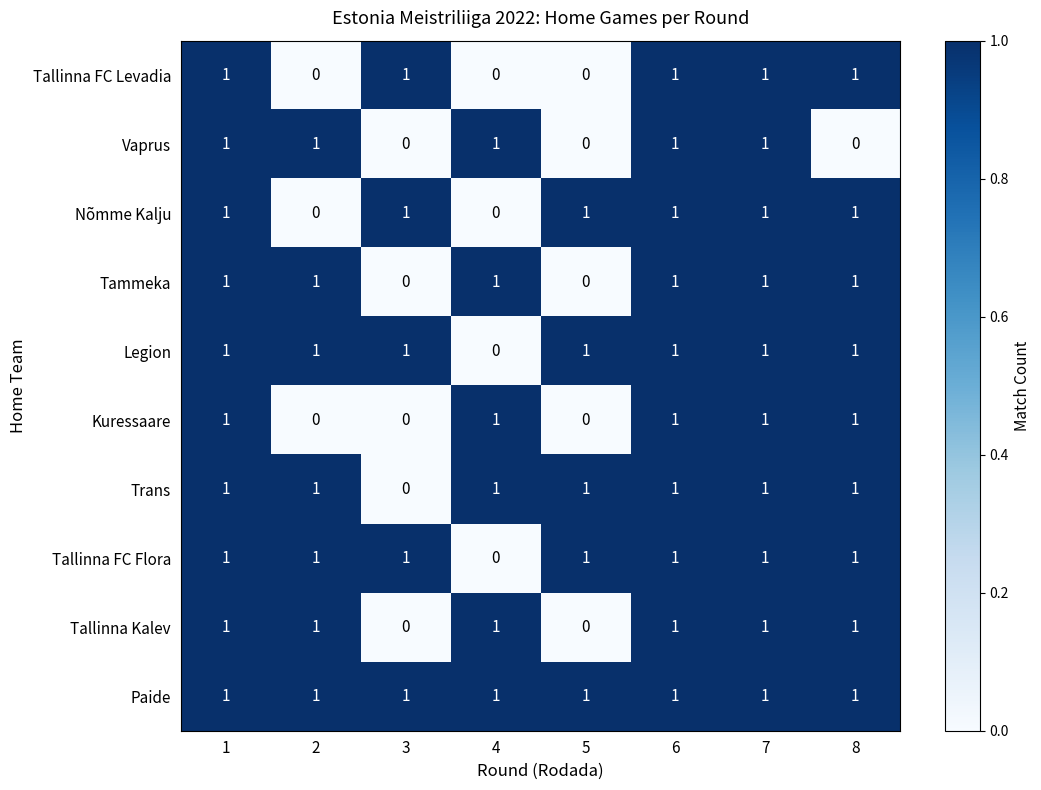

What is the greatest value displayed?

1